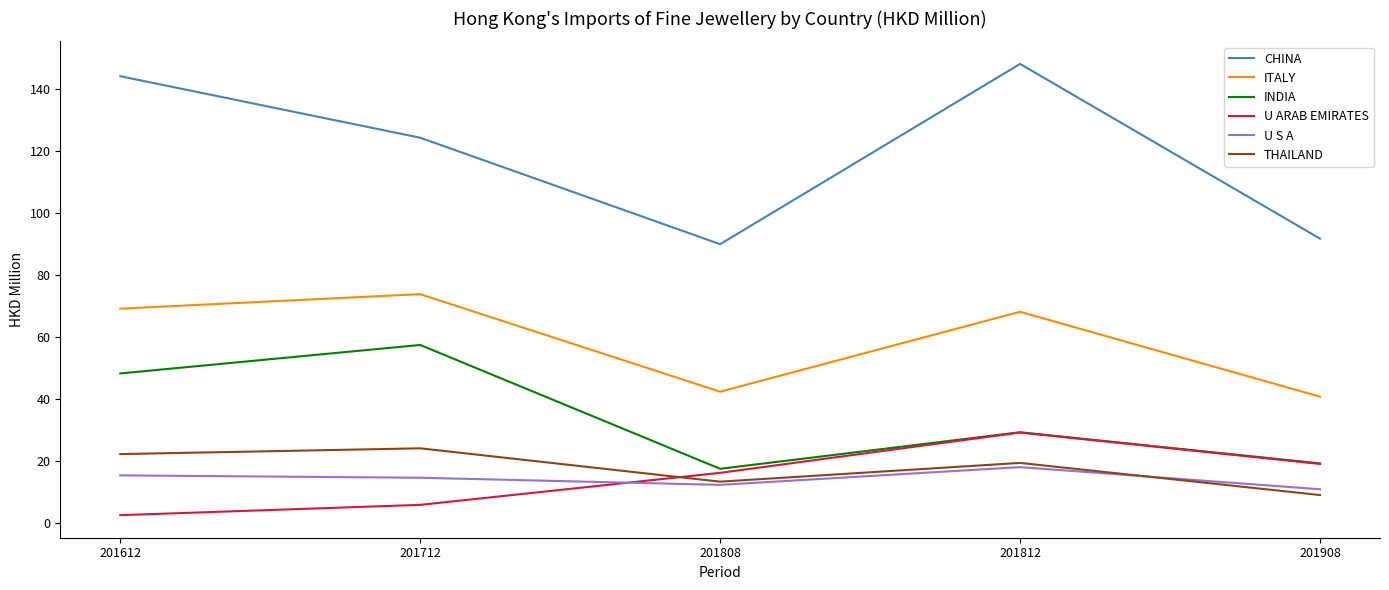

True or false: CHINA and U ARAB EMIRATES intersect in this chart.

False